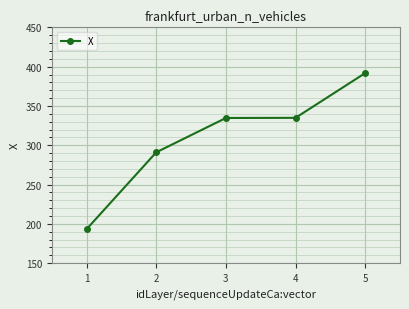

What is the value of the 2nd point from the left?

291.1